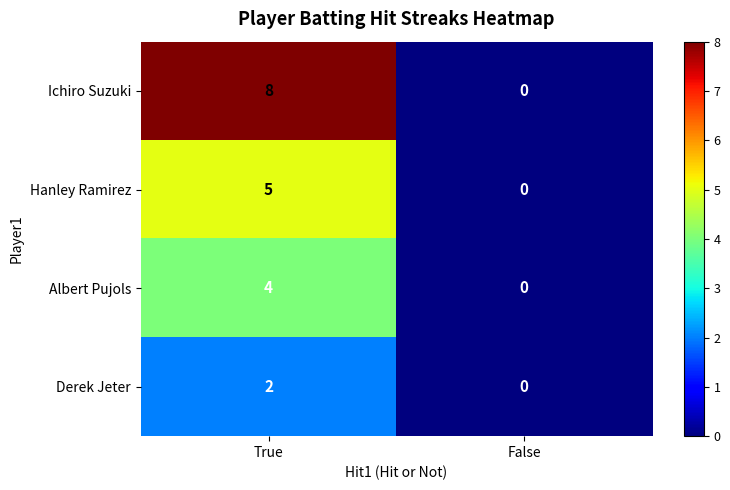

What is the difference between the Albert Pujols values at False and True?

4